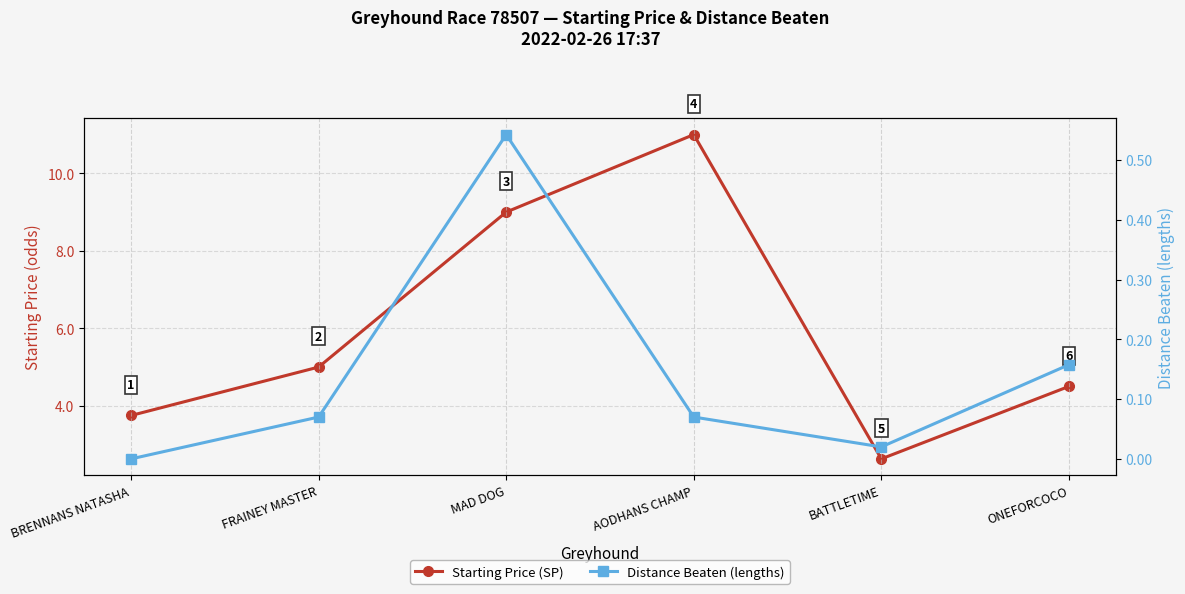

True or false: Distance Beaten (lengths) has a value of 0.1 at AODHANS CHAMP.

True